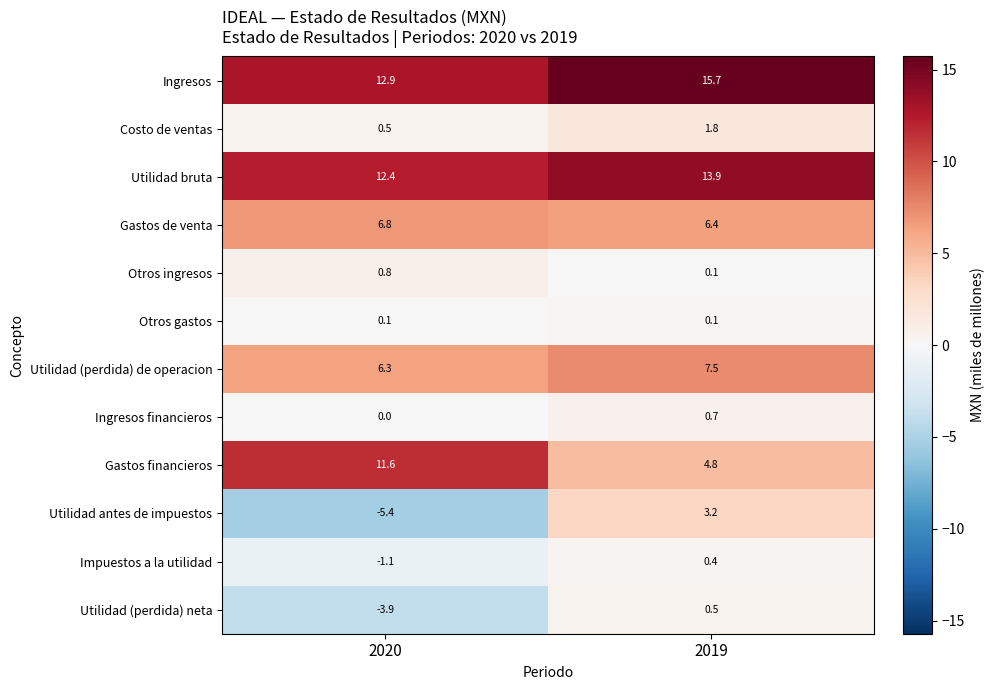

What is the sum of all Utilidad bruta values?

26.3